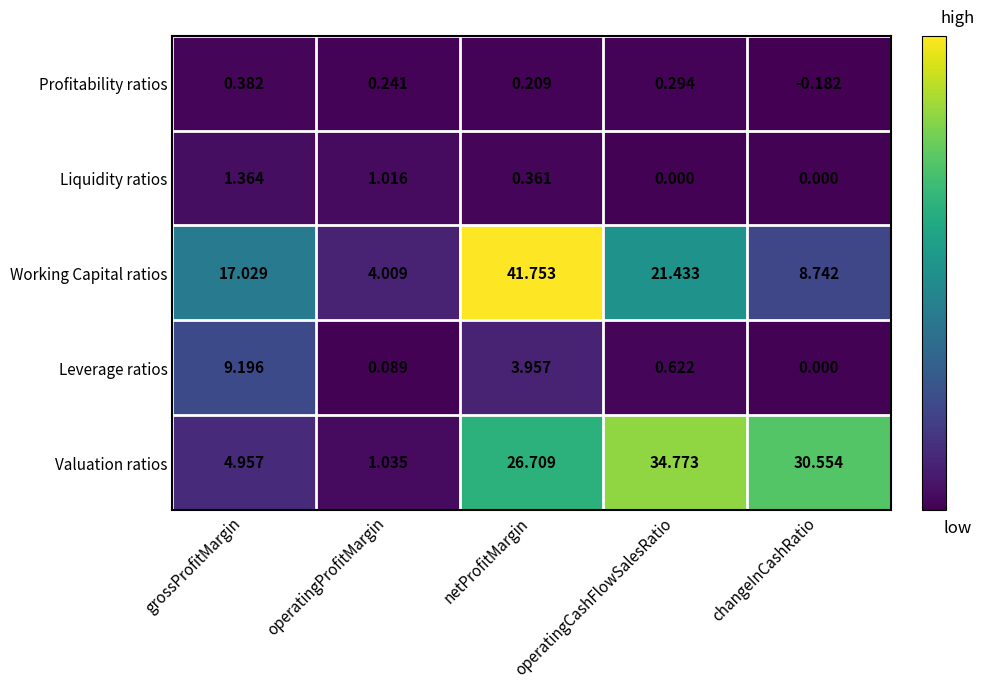

At how many categories does at least one series exceed 5?

4